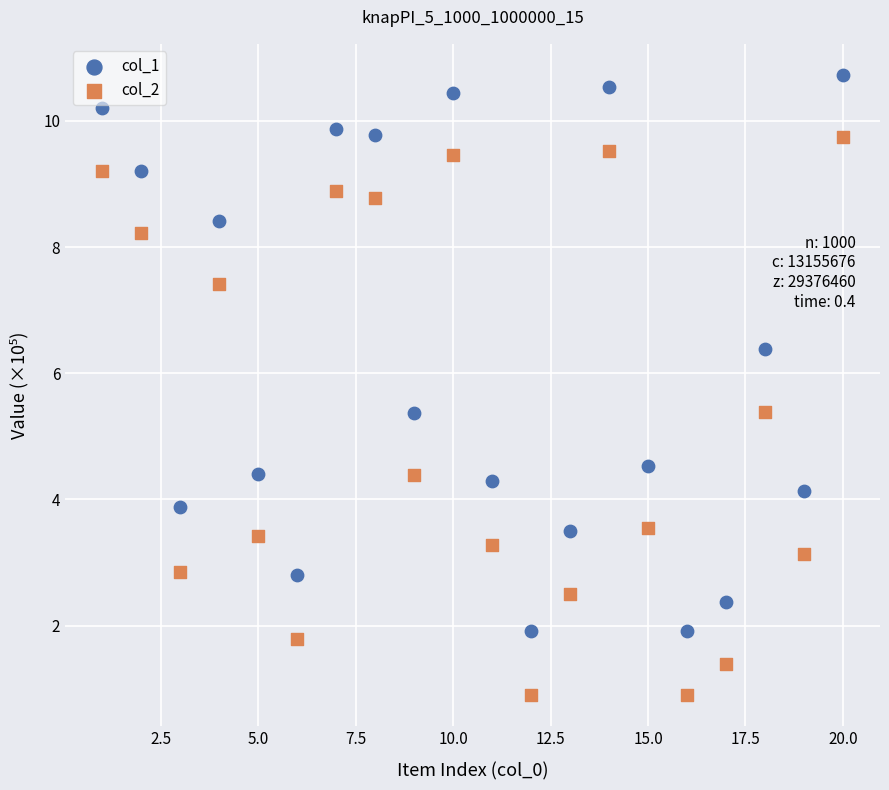

Which series contains the highest Y value?

col_1